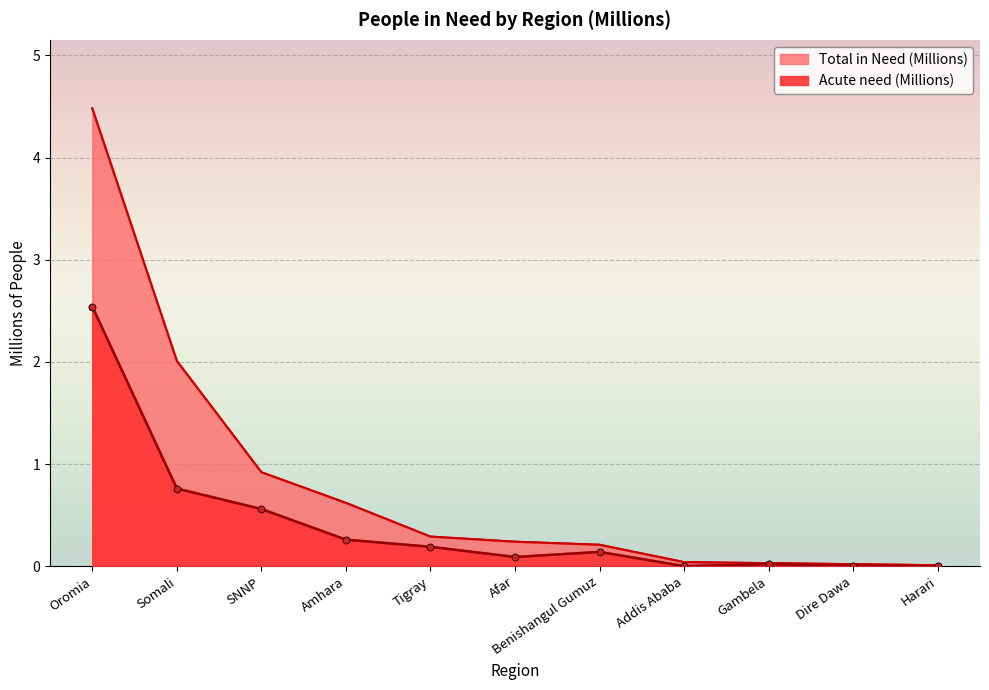

Read the Acute need (Millions) value at Benishangul Gumuz.

0.1